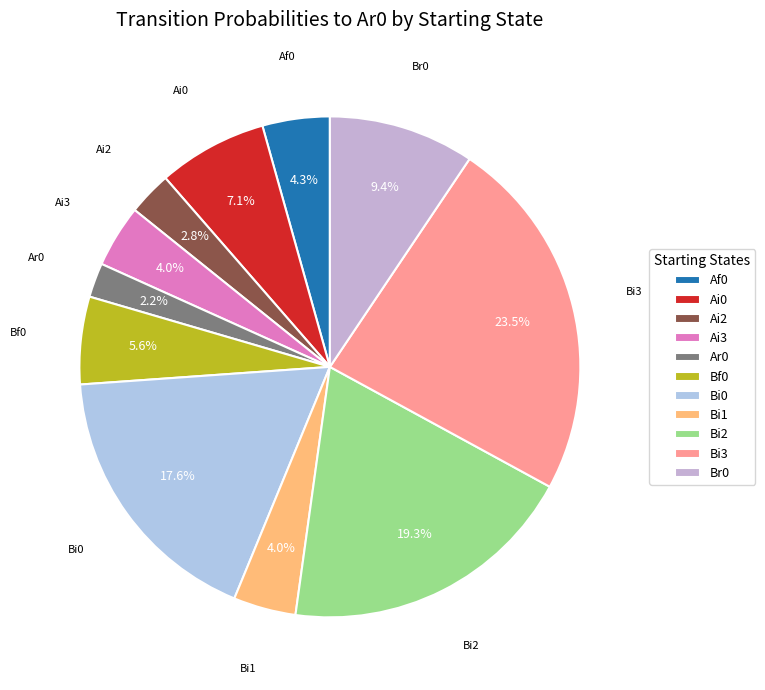

Which slice is the smallest?

Ar0